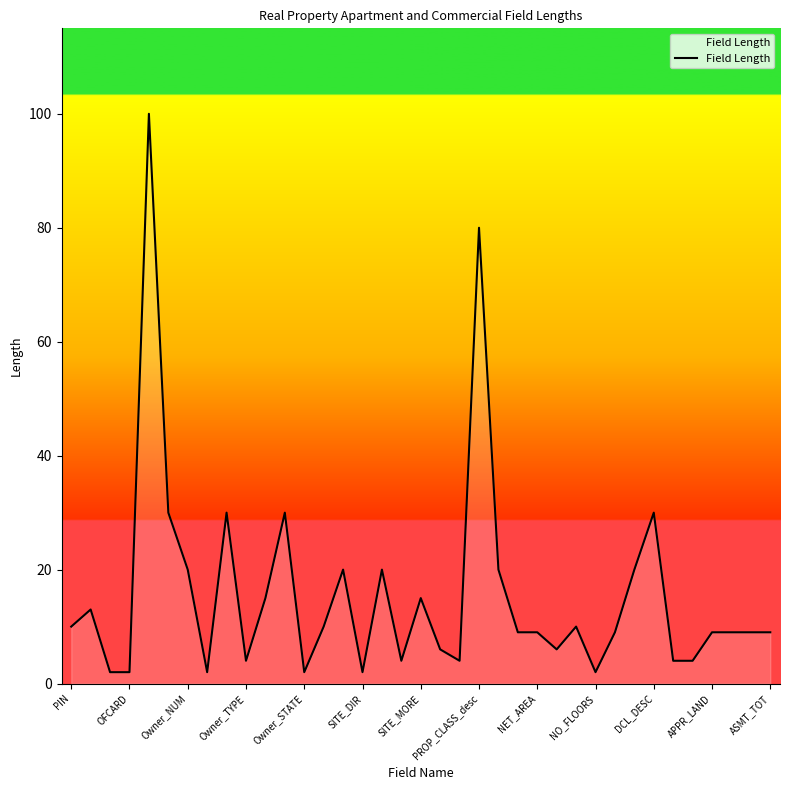

What is the difference between the maximum and minimum values?

98